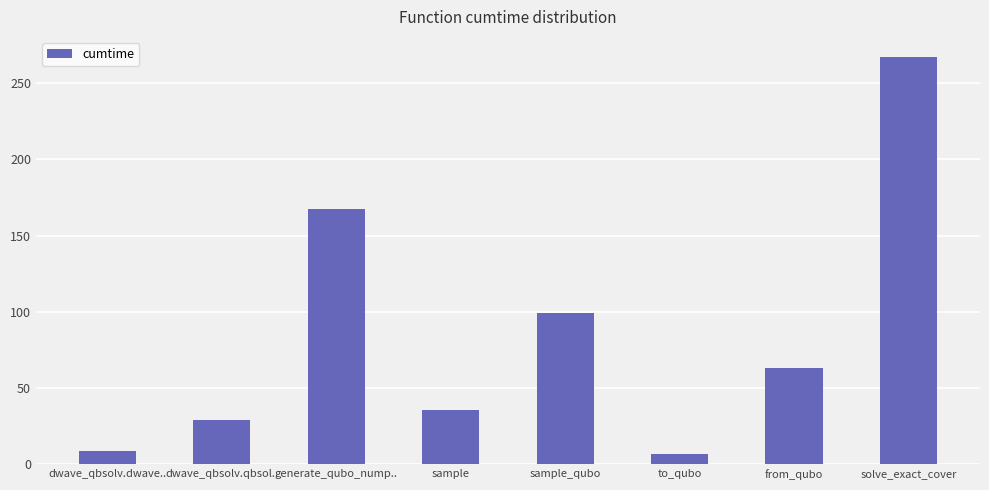

What is the maximum value shown in the chart?

267.0